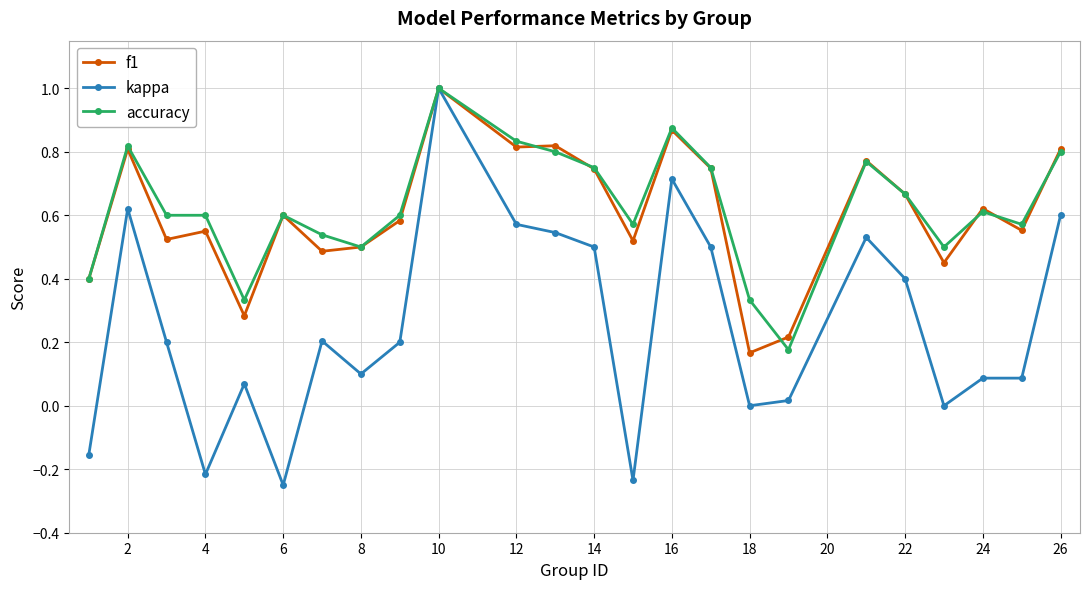

What is the highest value of the kappa series?

1.0